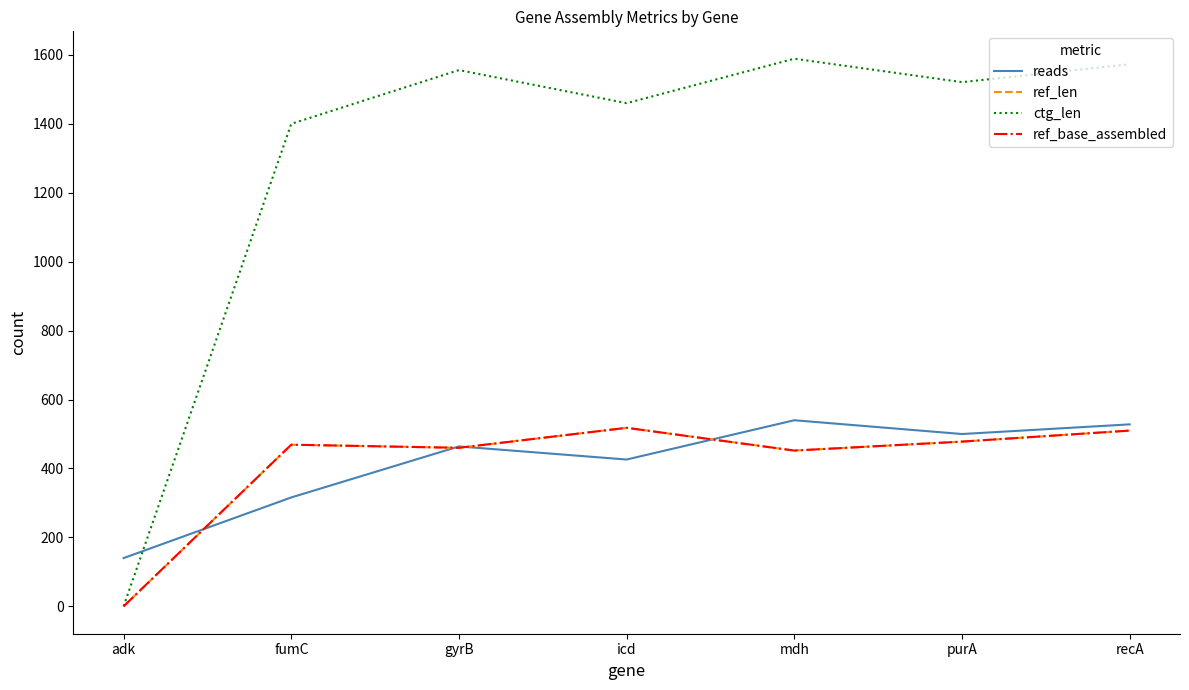

Which category has the lowest value in the reads series?

adk